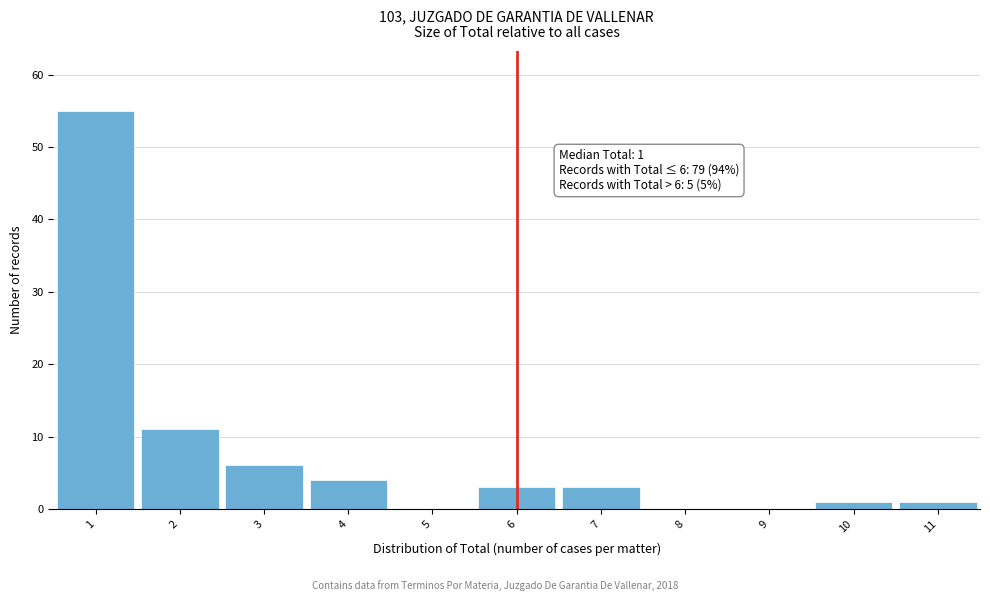

Over which range of the x-axis is the bar tallest?

0.5 to 1.5